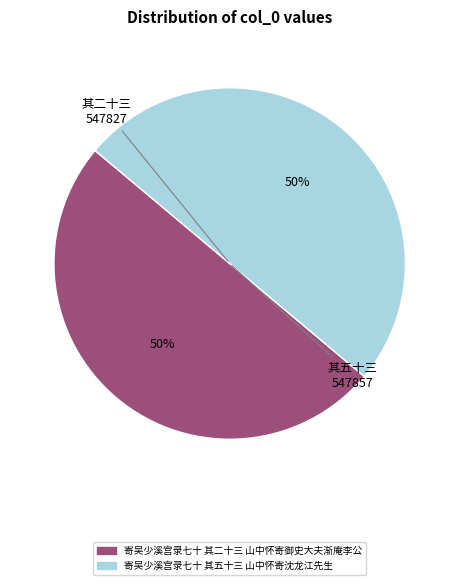

True or false: 寄吴少溪宫录七十 其二十三 山中怀寄御史大夫渐庵李公 accounts for 58% of the total.

False